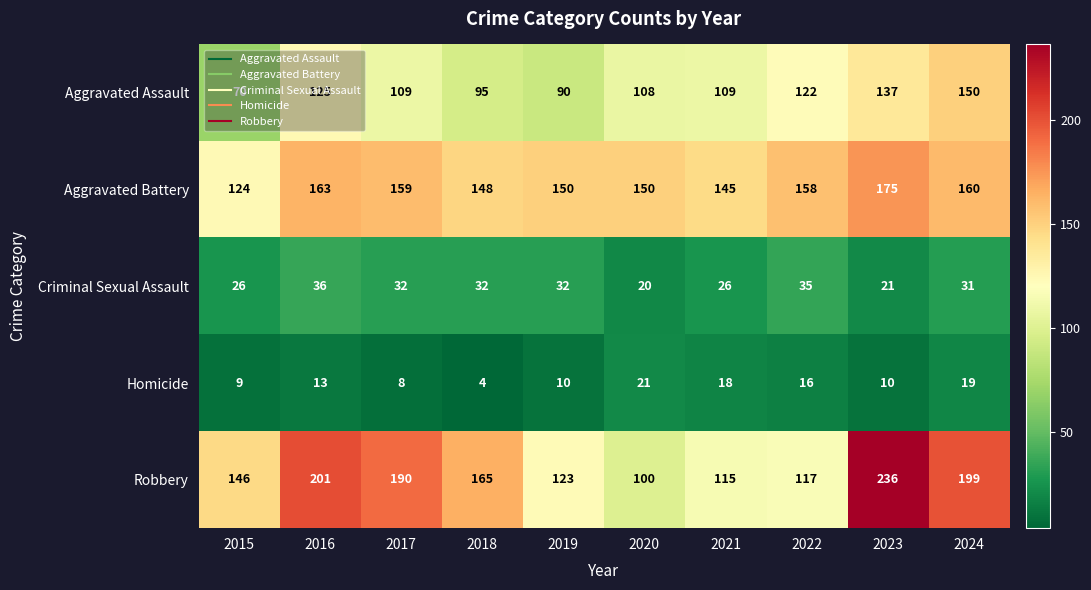

Which label corresponds to the largest value in the chart?

2023